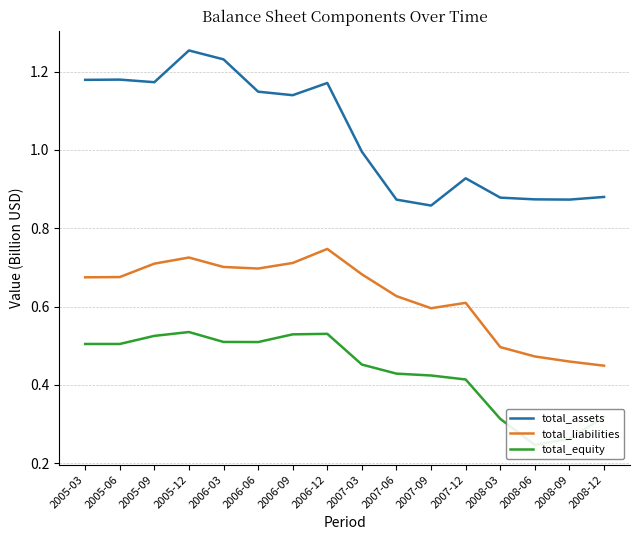

List the labels in order of total_equity value, smallest first.

2008-06, 2008-09, 2008-03, 2008-12, 2007-12, 2007-09, 2007-06, 2007-03, 2005-03, 2005-06, 2006-06, 2006-03, 2005-09, 2006-09, 2006-12, 2005-12